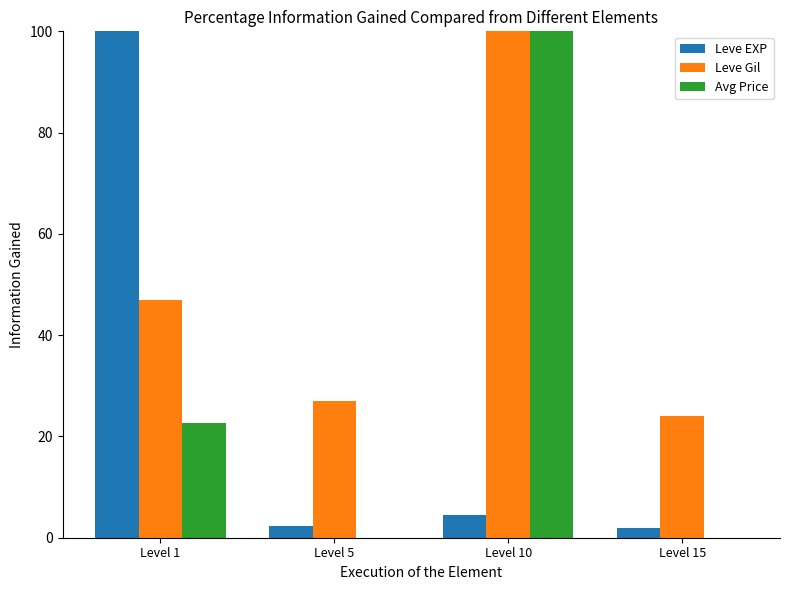

Which category has the highest value in the Avg Price series?

Level 10